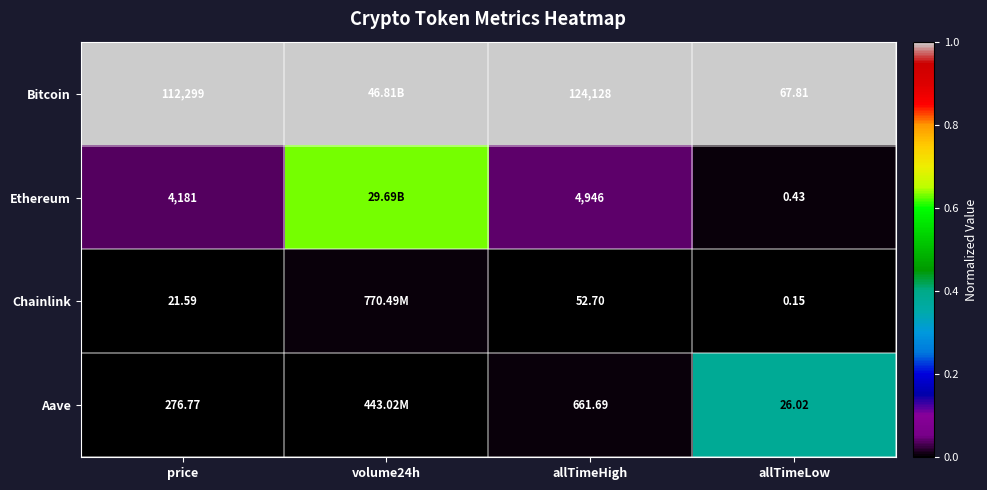

At allTimeLow, list the series in order from smallest to largest.

Chainlink, Ethereum, Aave, Bitcoin